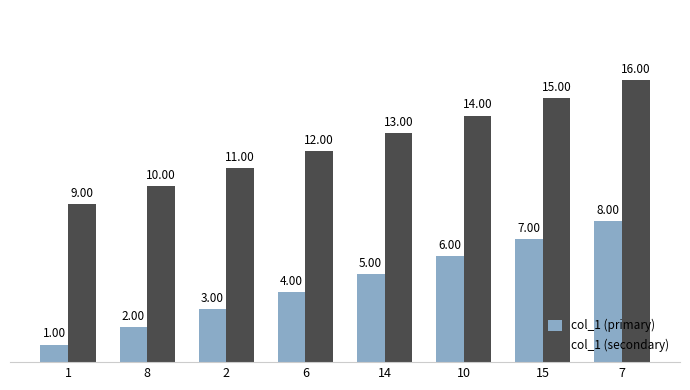

List the labels in order of col_1 (primary) value, largest first.

7, 15, 10, 14, 6, 2, 8, 1